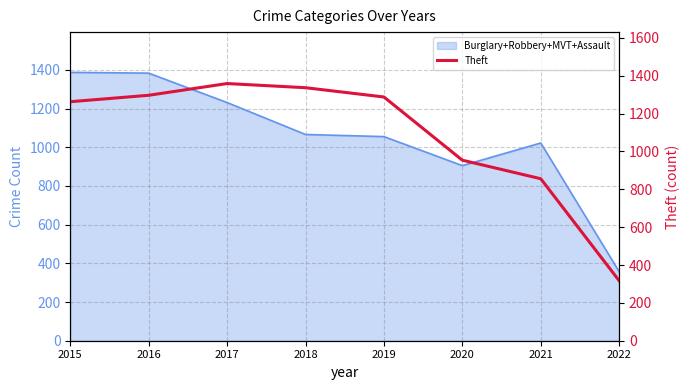

Count the number of categories in the chart.

8